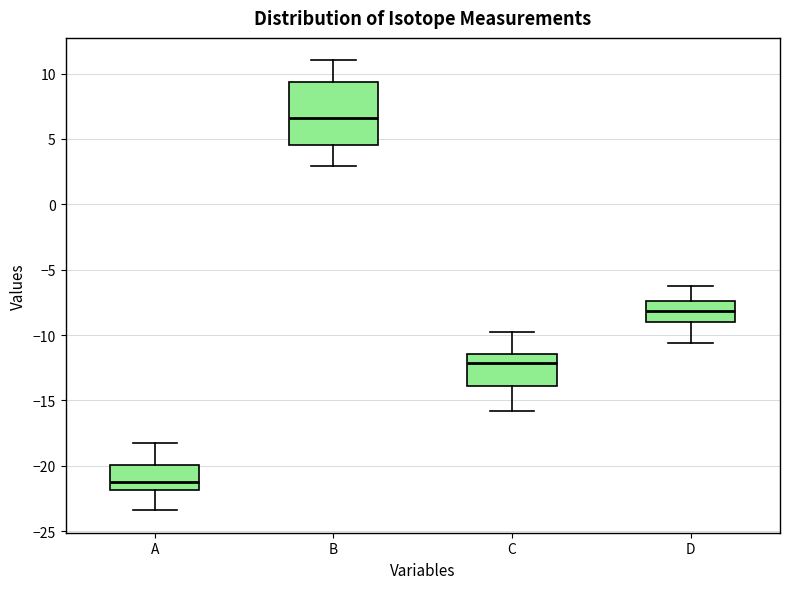

Which box's median line is the lowest?

A